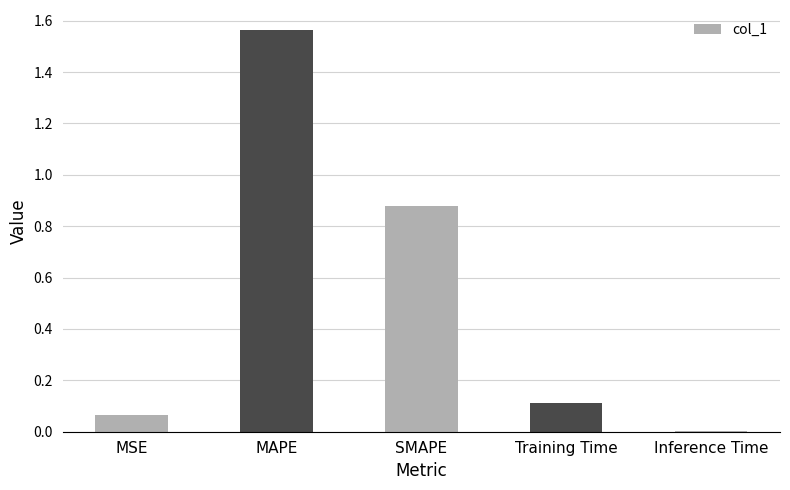

At which category does the chart reach its peak across all series?

MAPE